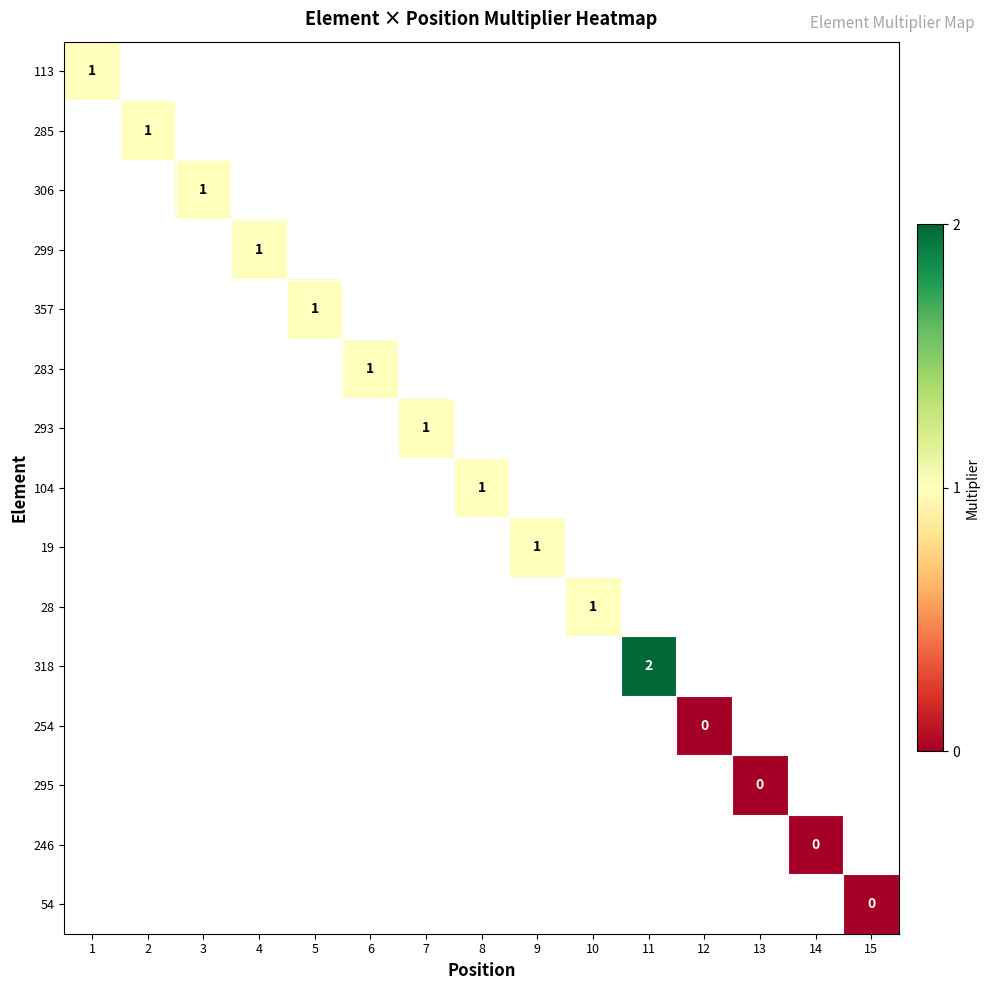

True or false: 293 has a value of 1 at 7.

True